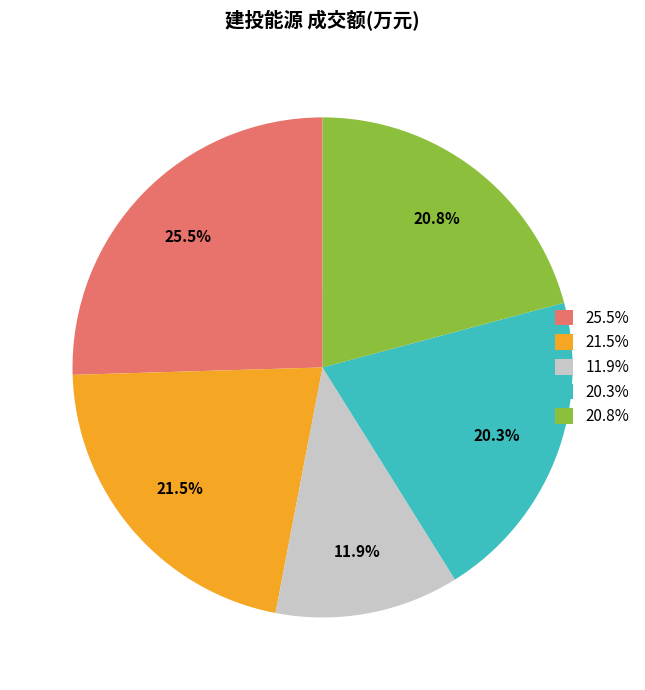

Approximately how many times larger is the value at 21.5% compared to 20.3%?

1.1